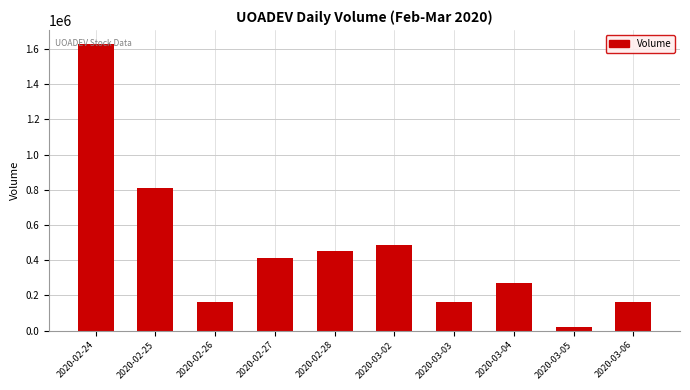

The chart shows a value of 484400 at 2020-03-02. True or false?

True